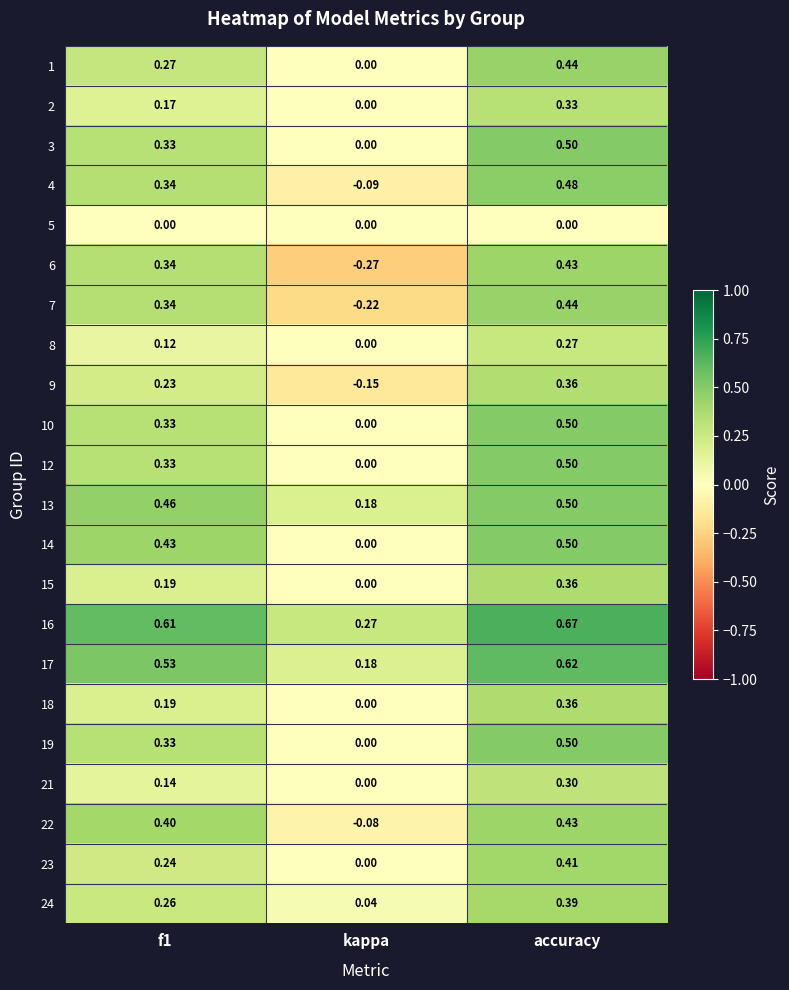

Is the value of 19 at kappa greater than the value of 7 at kappa?

Yes